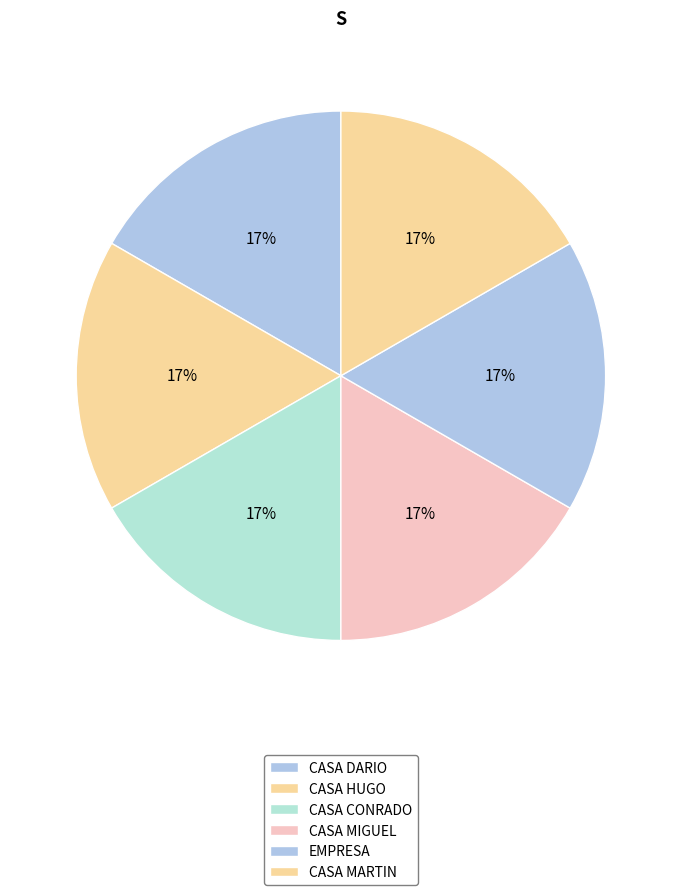

How many slices are in this pie chart?

6